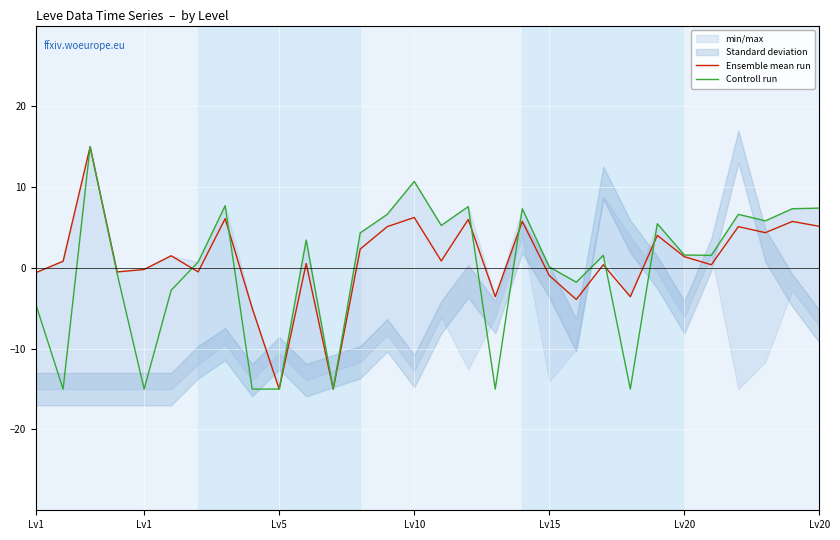

Between 23 and 26, which is larger?

26